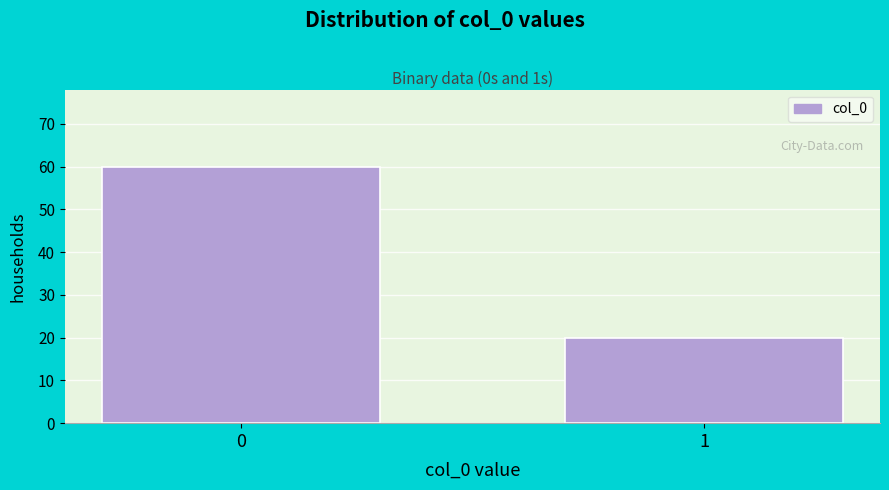

Reading left to right, transcribe all the data shown in this chart.

0=60	1=20